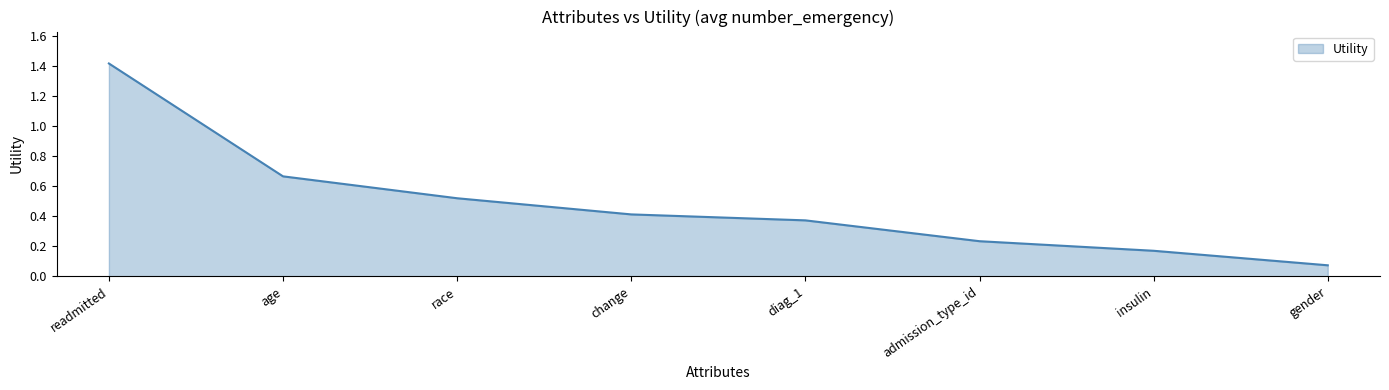

At which label is the value closest to 0?

gender